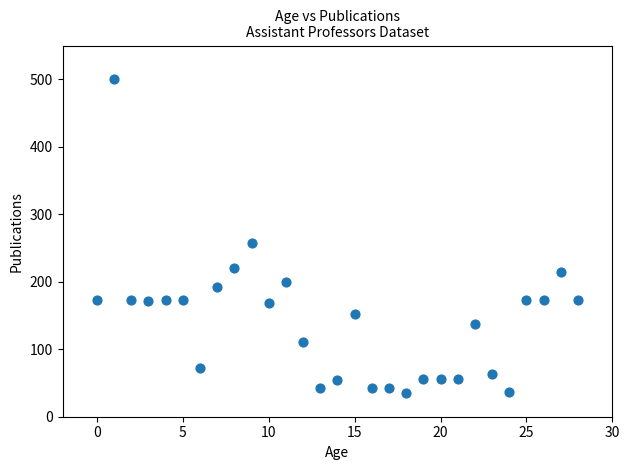

What is the range of Y values (max minus min)?

465